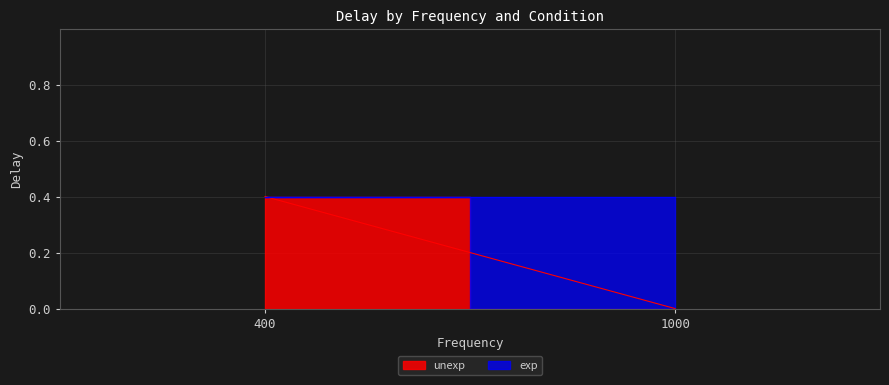

What is the label of the 1st point from the left?

400